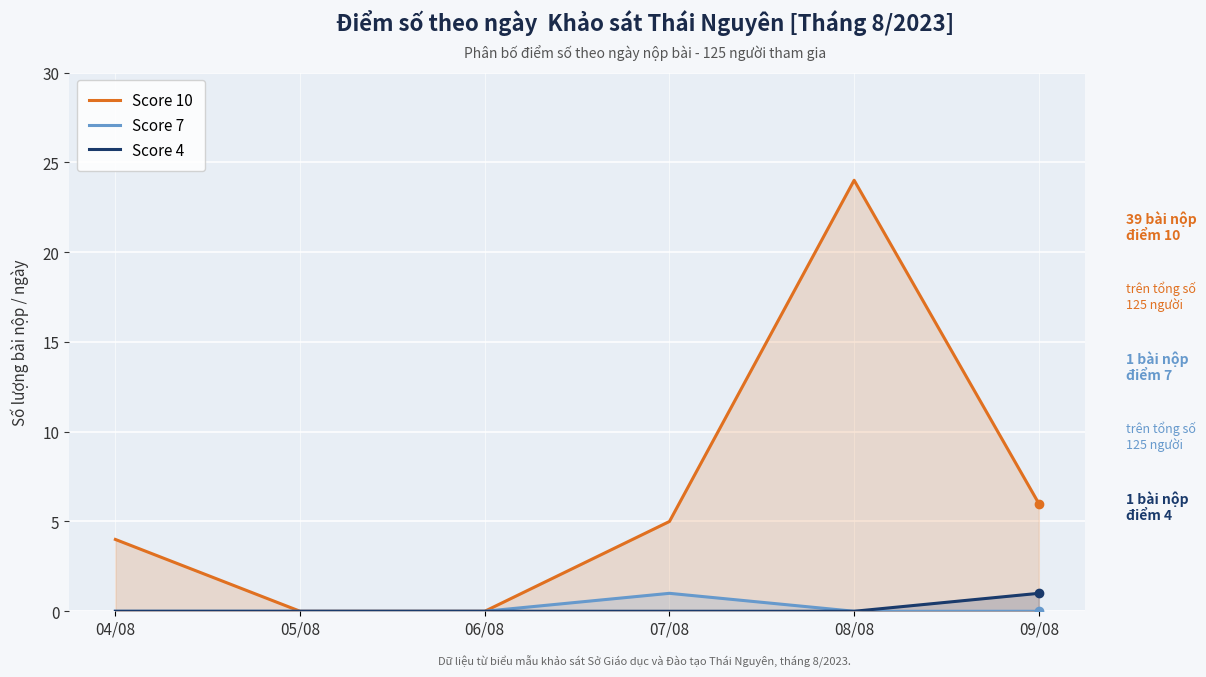

True or false: Score 4 has more than 2 interior local peaks.

False